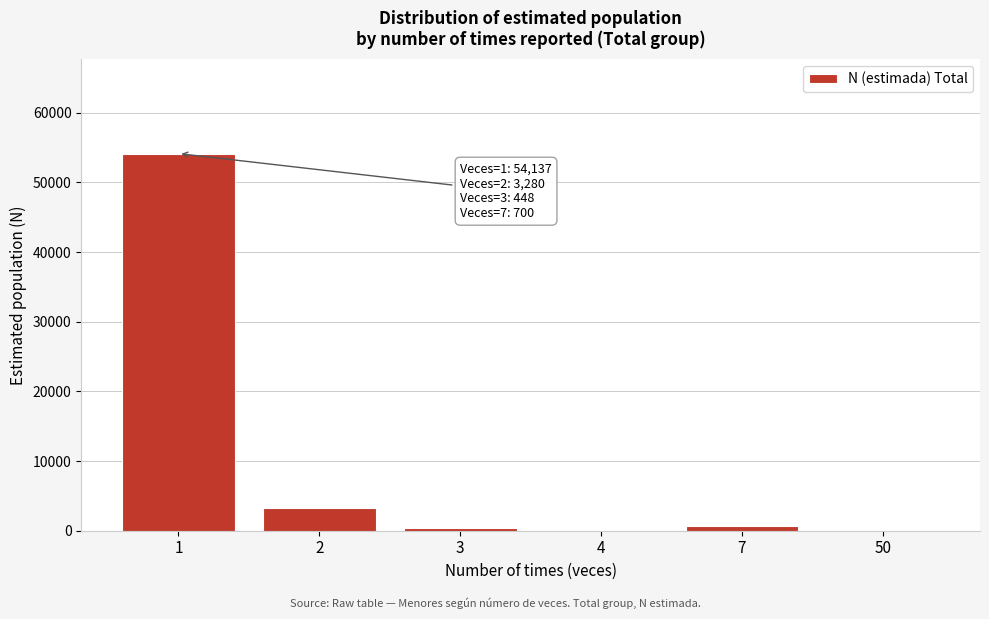

What is the maximum value shown in the chart?

54137